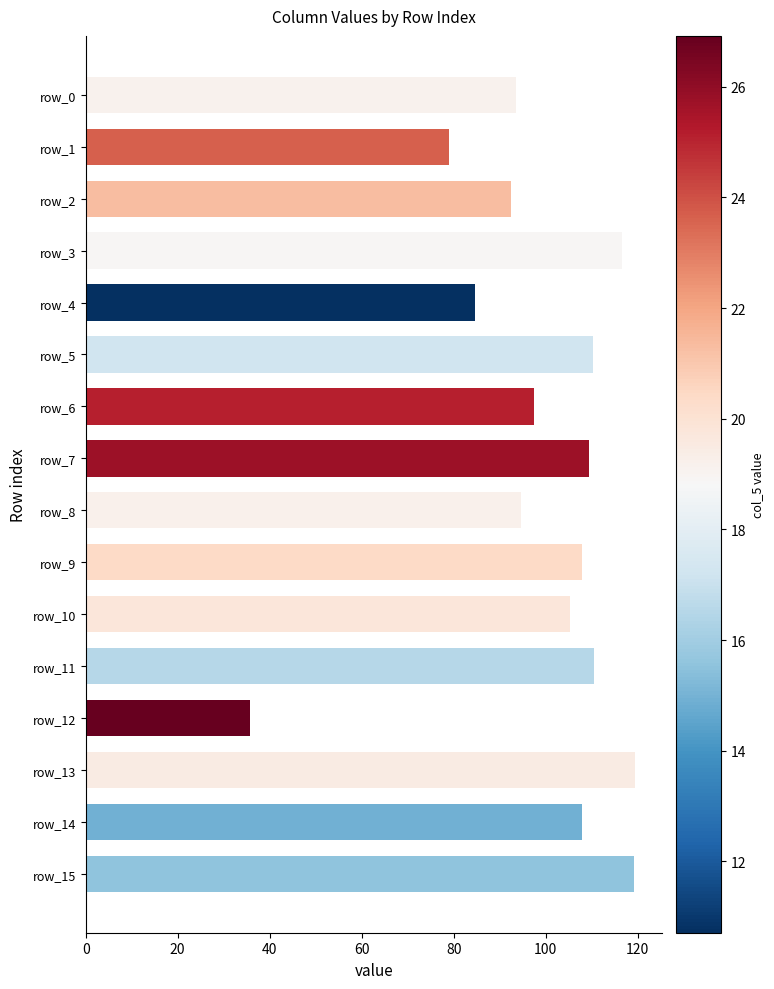

What is the minimum value shown in the chart?

35.7